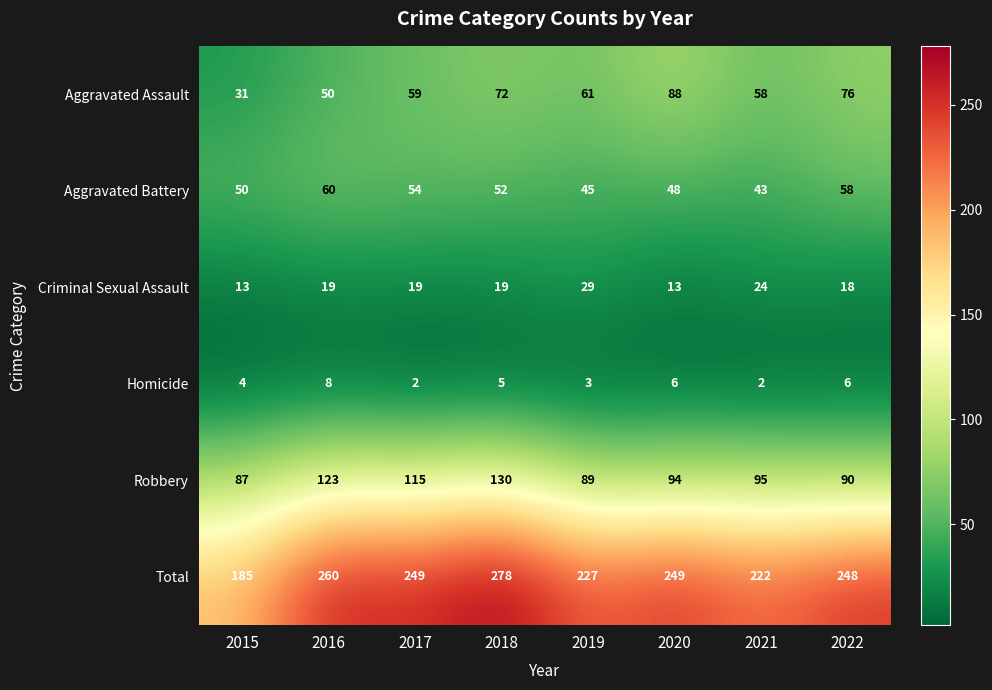

Which series changed the most between 2017 and 2019?

Robbery